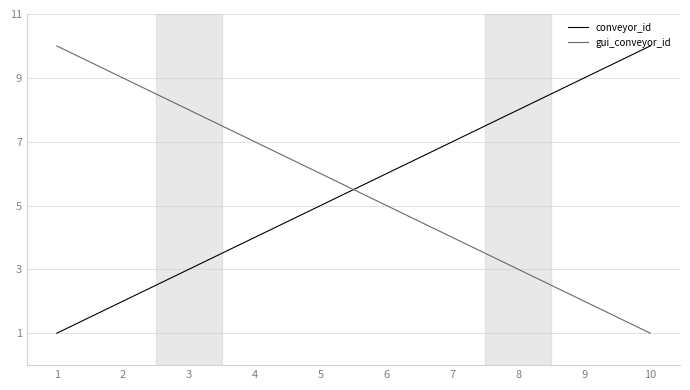

True or false: gui_conveyor_id has a value of 2 at 9.

True